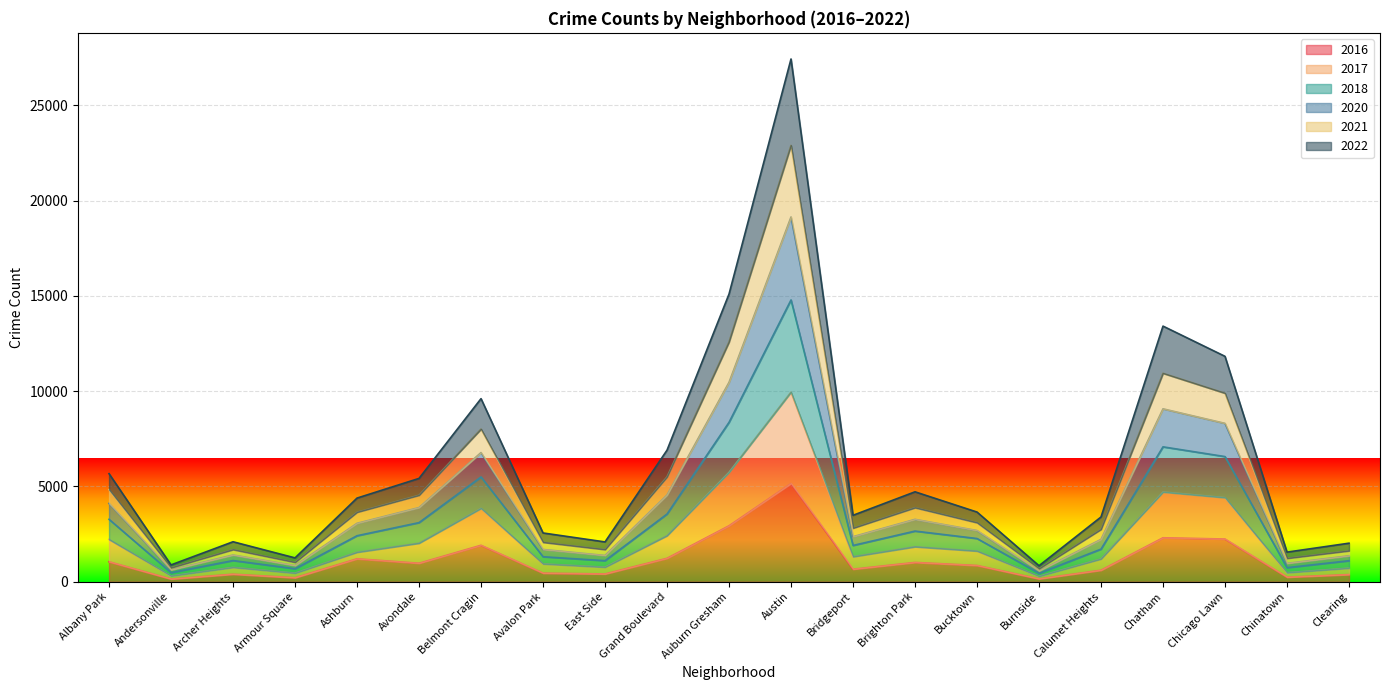

What is the total value across all series at Austin?

27434